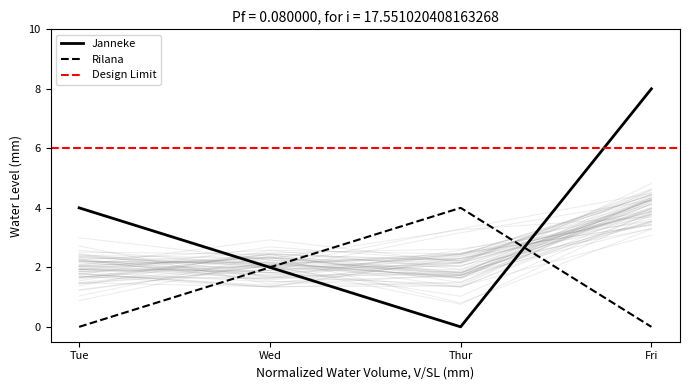

What is the approximate value of Janneke at Tue?

4